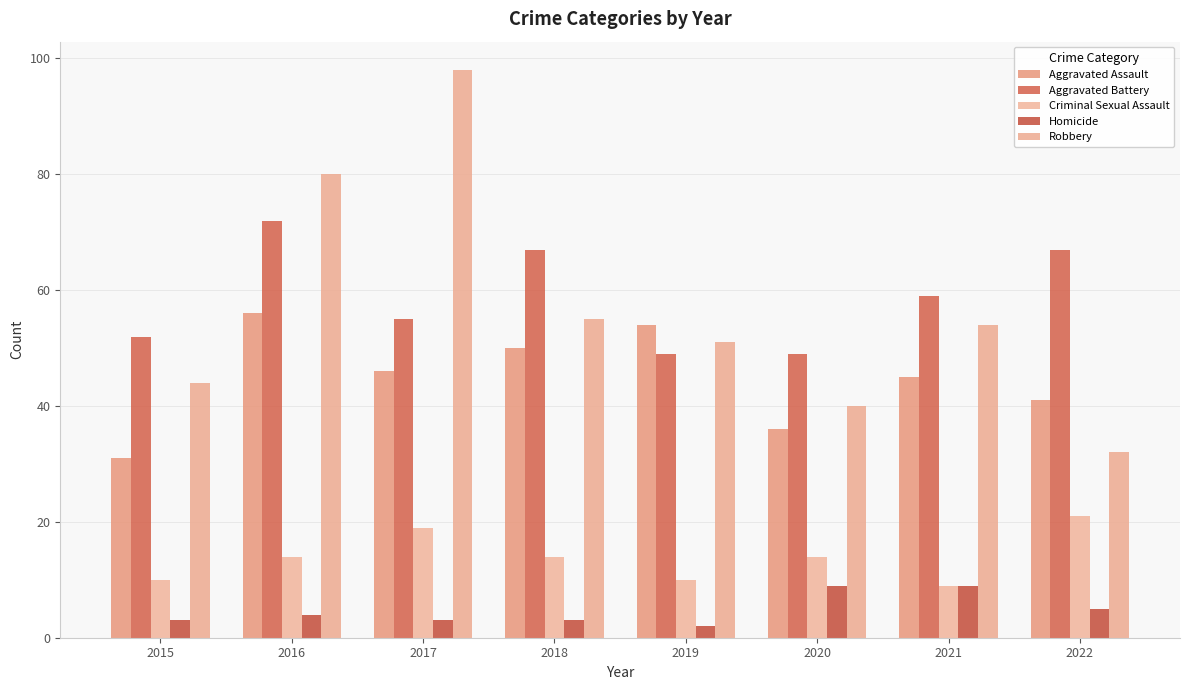

How many data points does each series have?

8